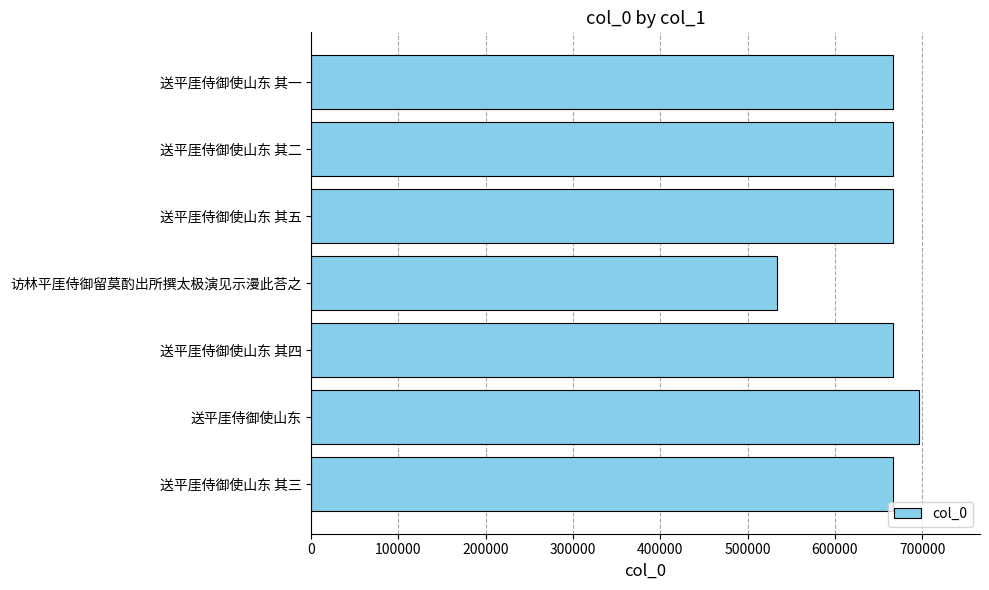

How many categories are shown in the chart?

7